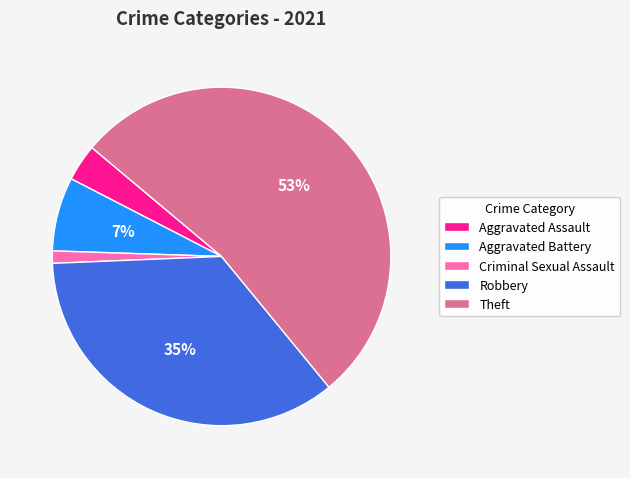

Combined, do Aggravated Battery and Theft account for over 50%?

Yes